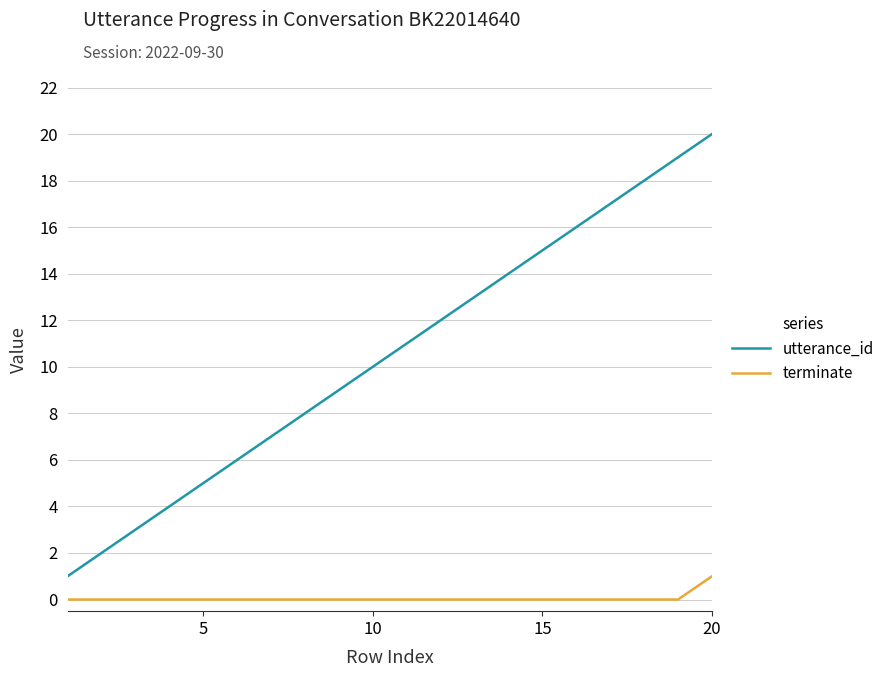

Which series has the largest range (max minus min)?

utterance_id